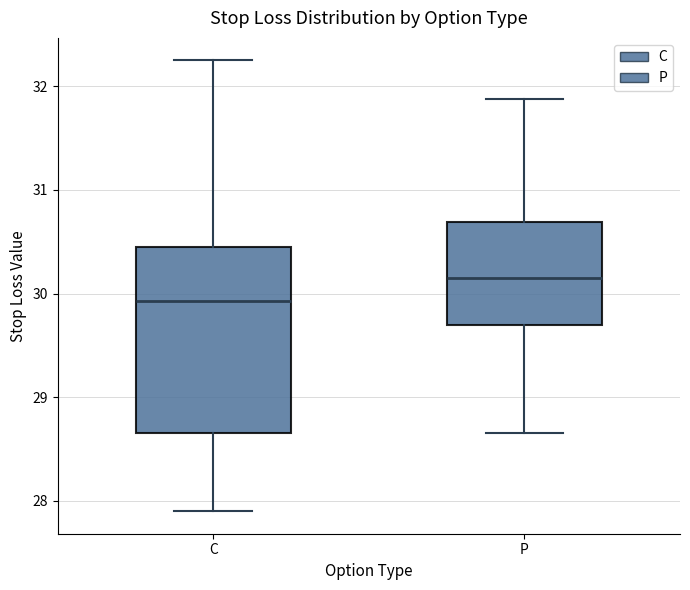

Which box is the tallest, from its lower edge to its upper edge?

C